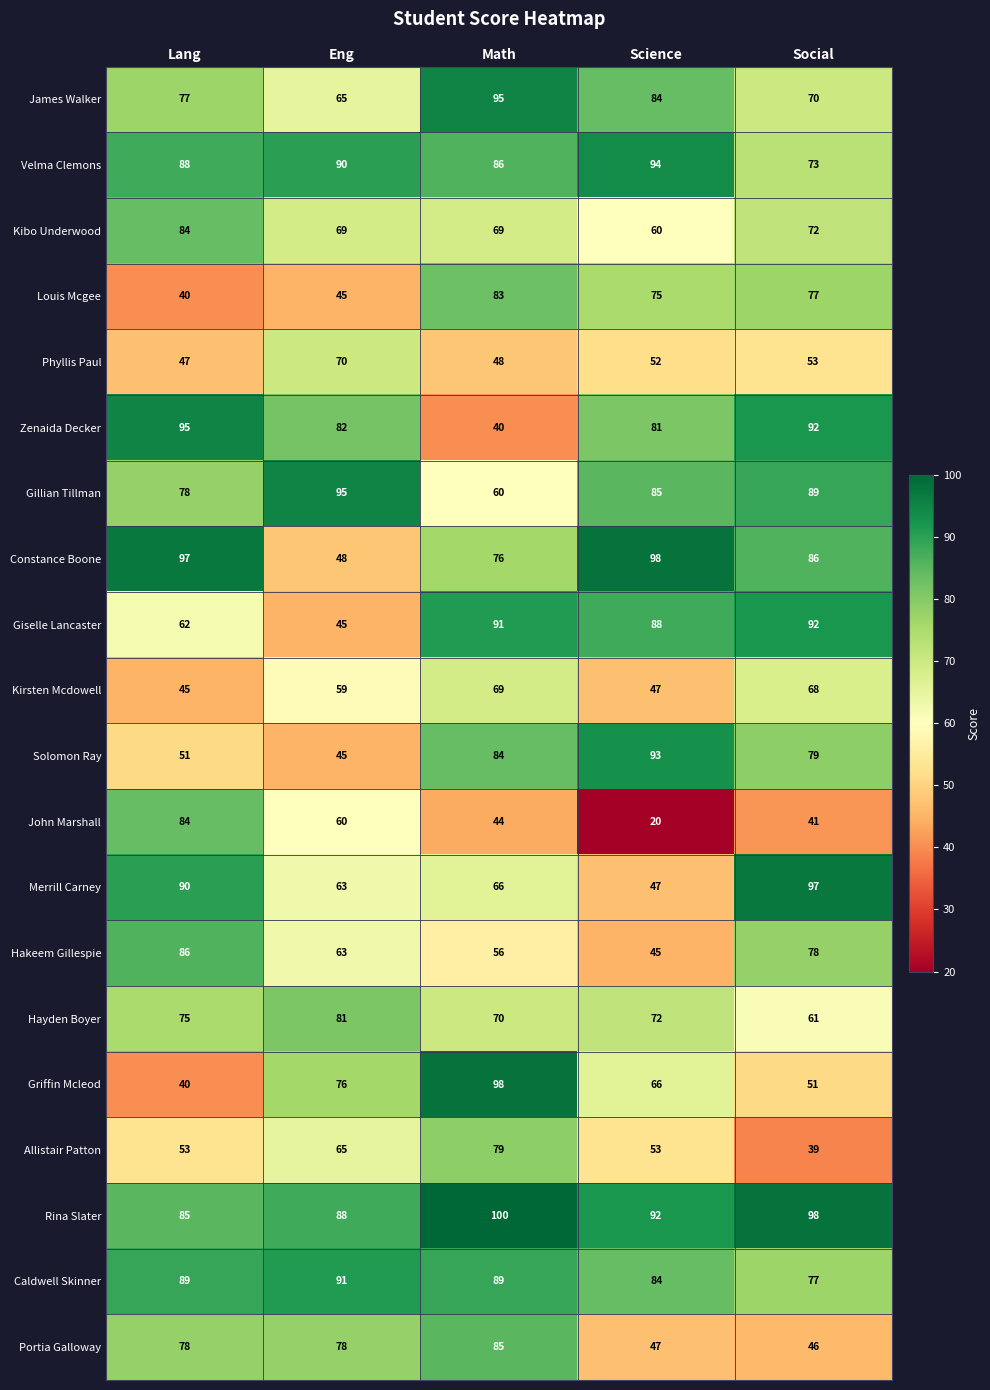

What is the approximate value of Kirsten Mcdowell at Math?

69